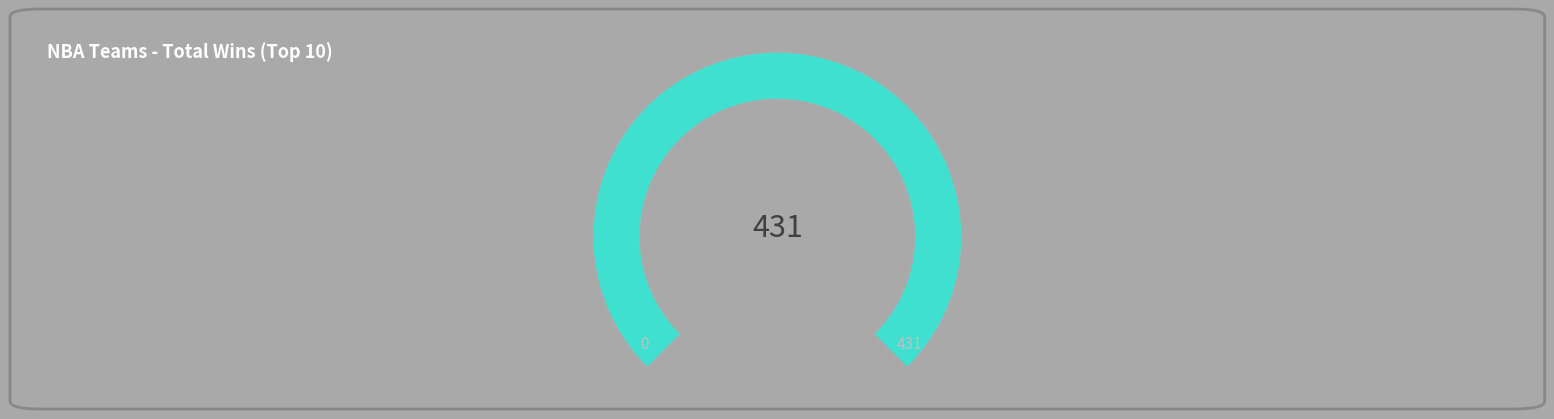

Is it true that Houston Rockets is 4% of the pie?

False